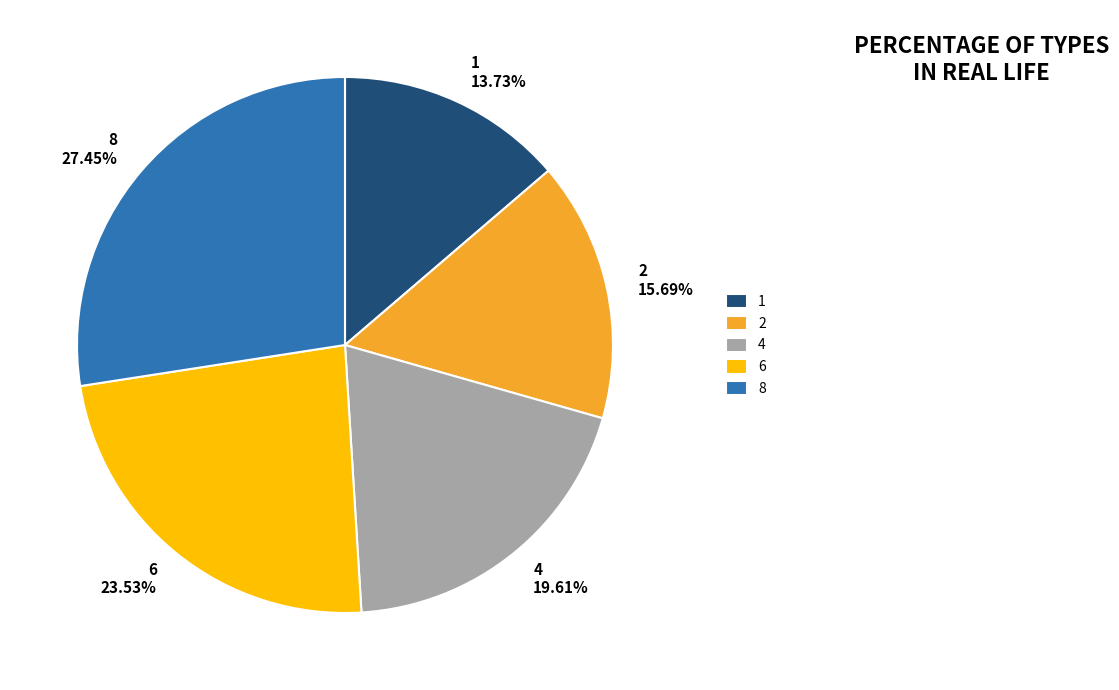

Is it true that 4 is 29% of the pie?

False